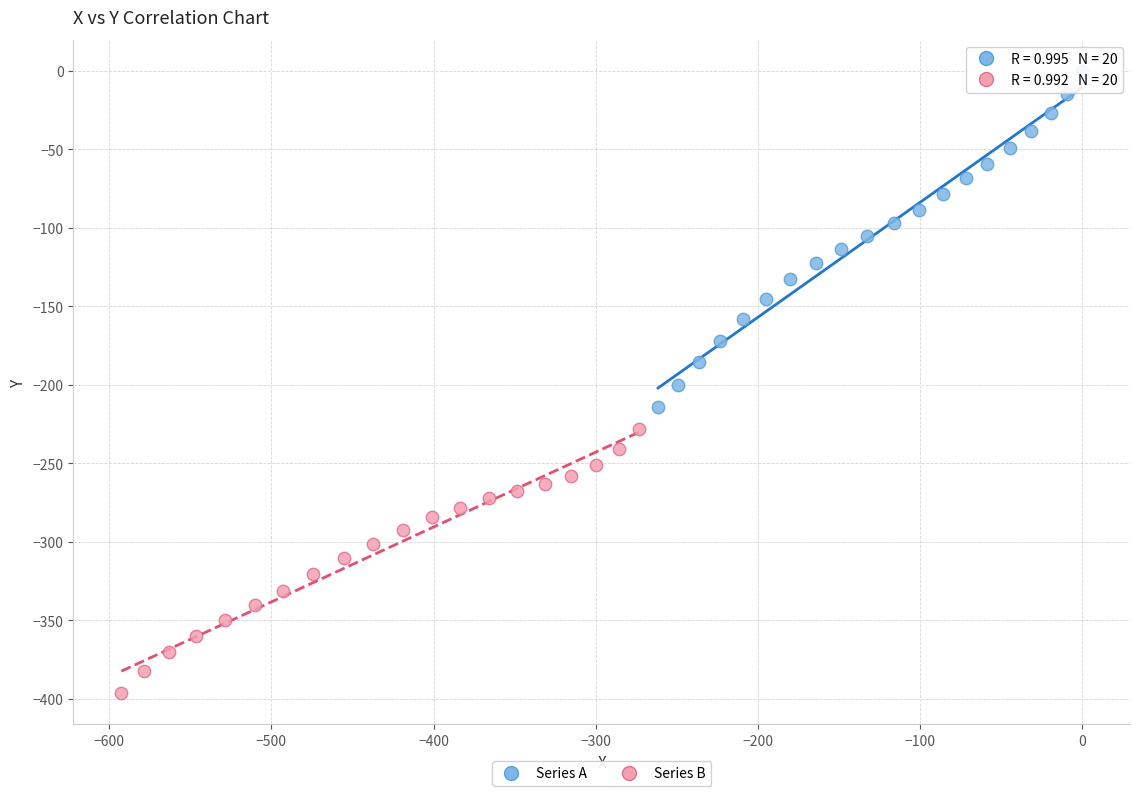

Which series contains the highest Y value?

Series A